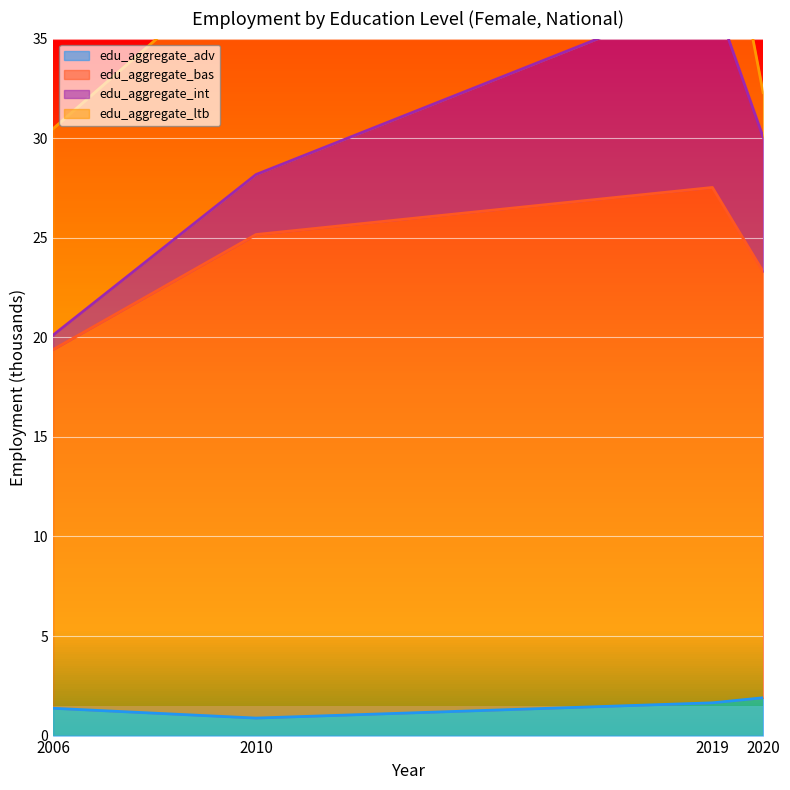

How many values in the edu_aggregate_adv series exceed 1?

3